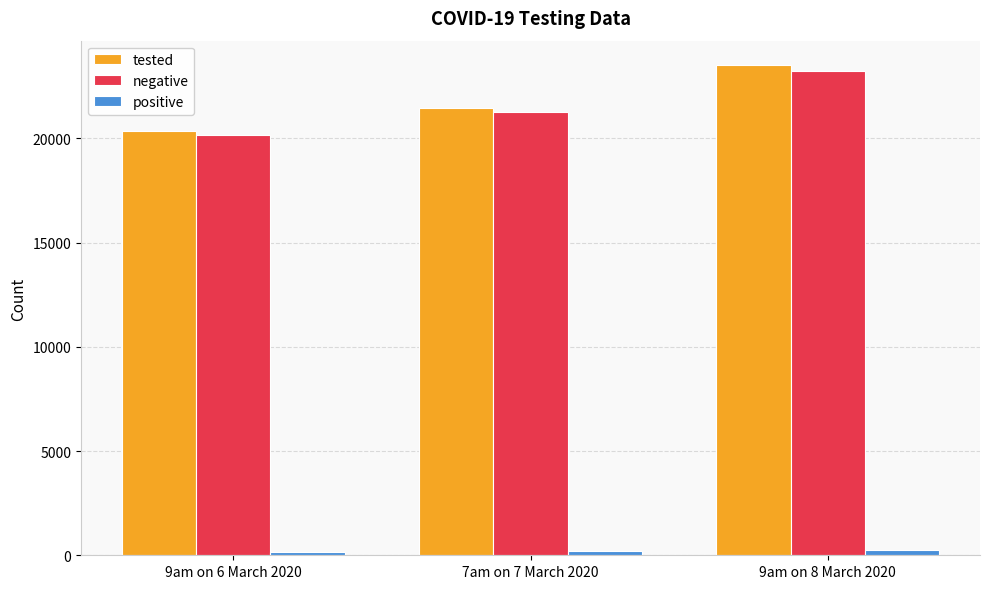

At which label is positive closest to 218?

7am on 7 March 2020